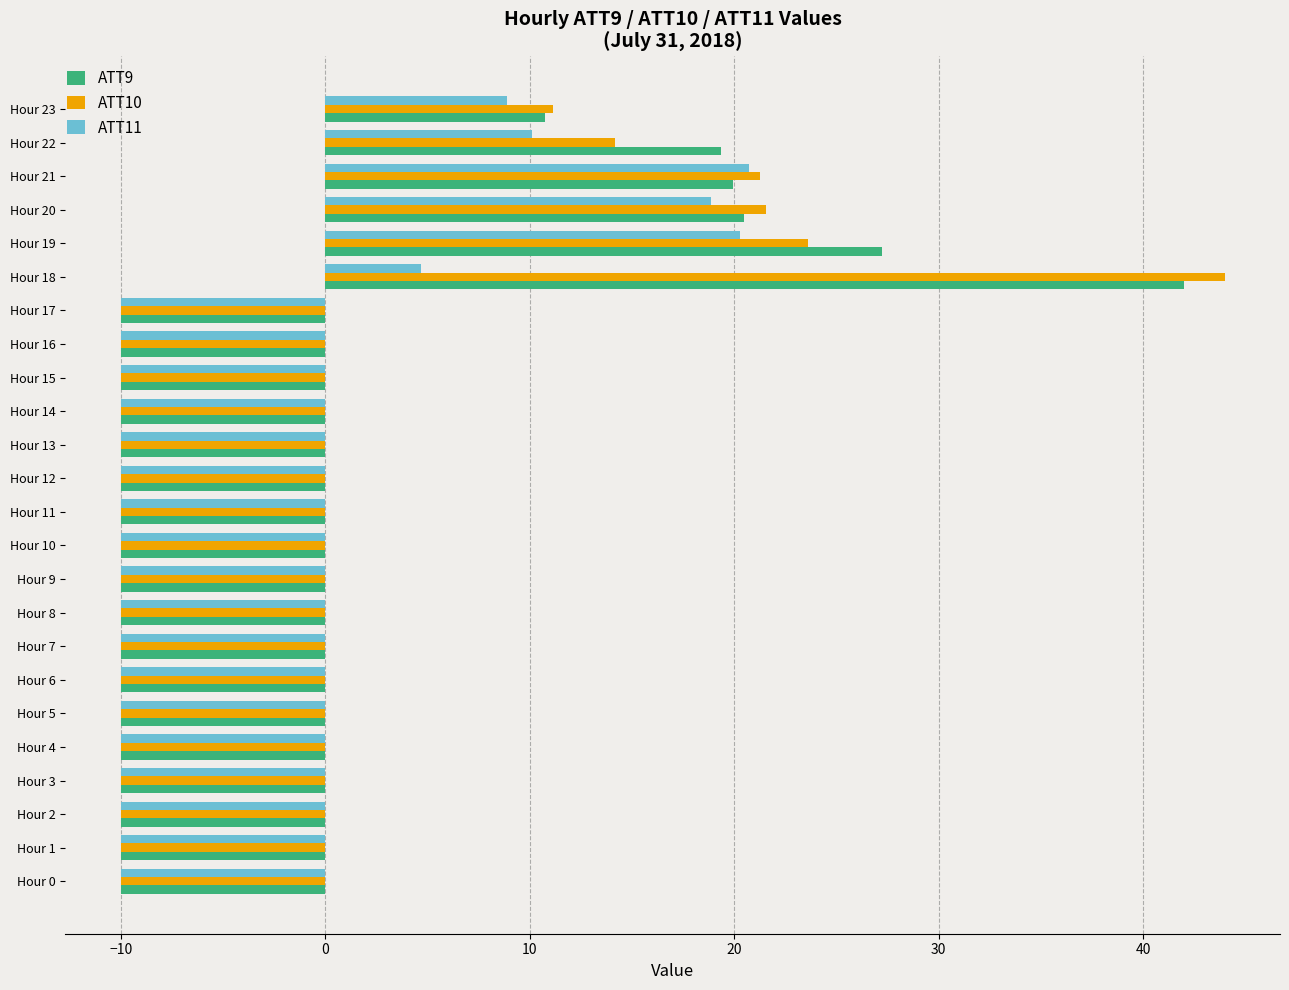

At which label does ATT10 reach its peak?

Hour 18